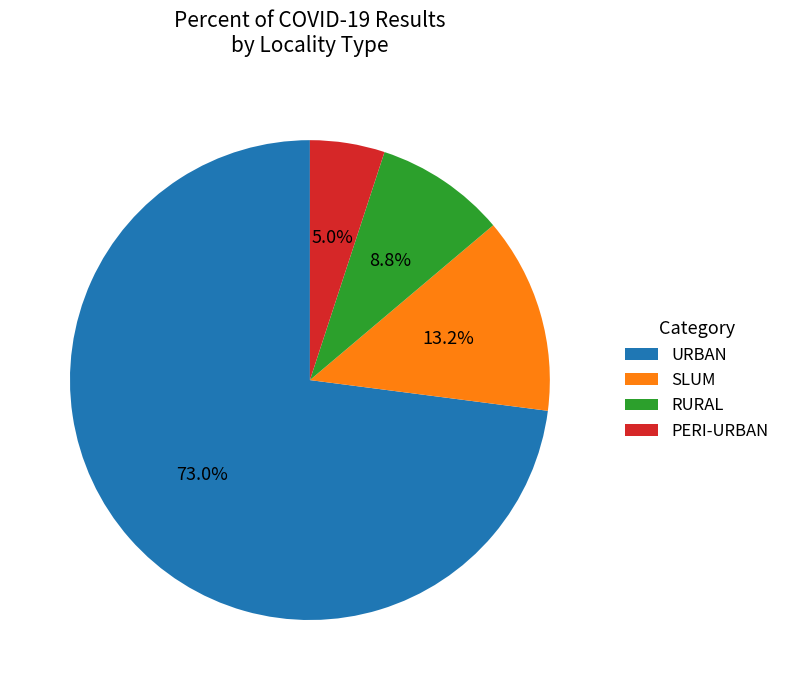

How many segments does this pie chart have?

4